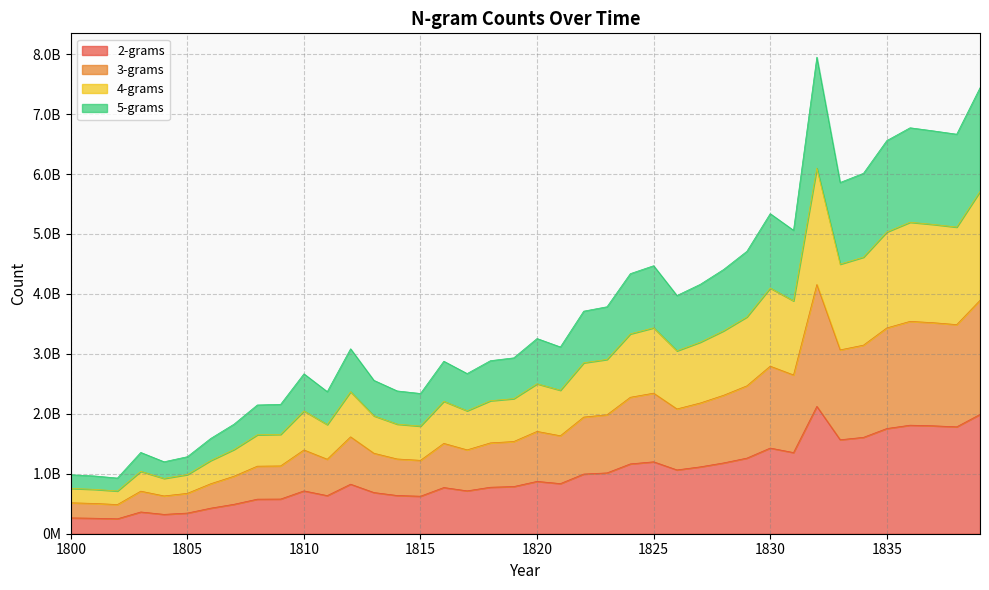

What is the sum of all 3-grams values?

111732940904